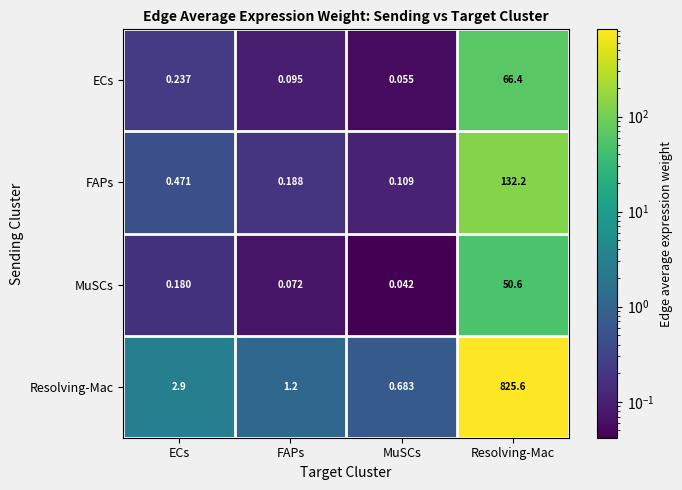

Which label corresponds to the smallest value in the chart?

MuSCs